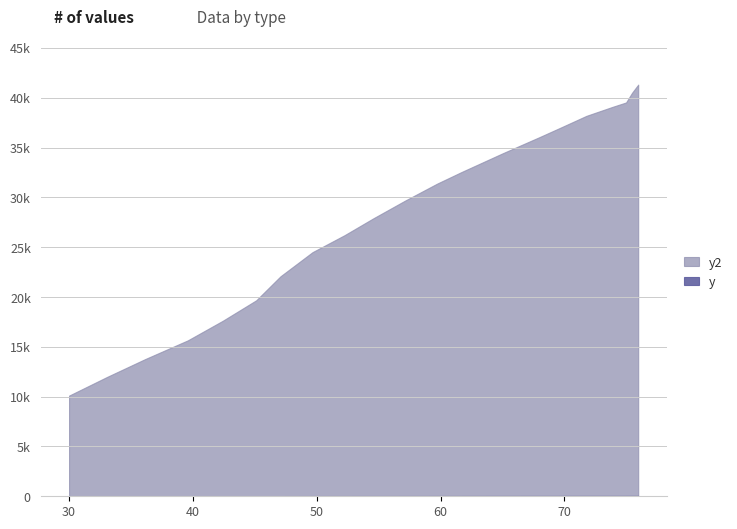

What is the label of the 1st point from the left?

30.0056694647034